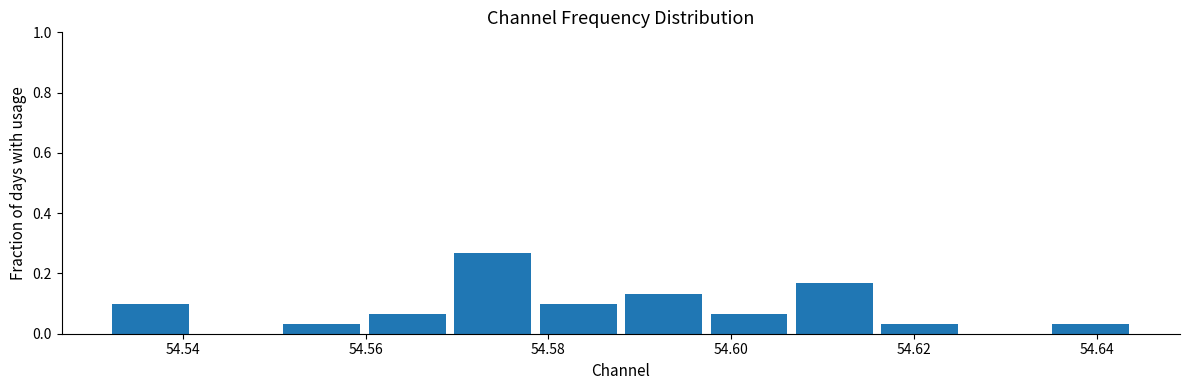

Reading left to right, list every bar in this chart as the range it spans on the x-axis followed by its height. Neither the bar edges nor the heights are printed on the chart, so give them approximately, as read against the axes.

54.532 to 54.542: 0.10
54.542 to 54.550: 0
54.550 to 54.560: 0.04
54.560 to 54.570: 0.06
54.570 to 54.578: 0.26
54.578 to 54.588: 0.10
54.588 to 54.598: 0.14
54.598 to 54.606: 0.06
54.606 to 54.616: 0.16
54.616 to 54.626: 0.04
54.626 to 54.634: 0
54.634 to 54.644: 0.04